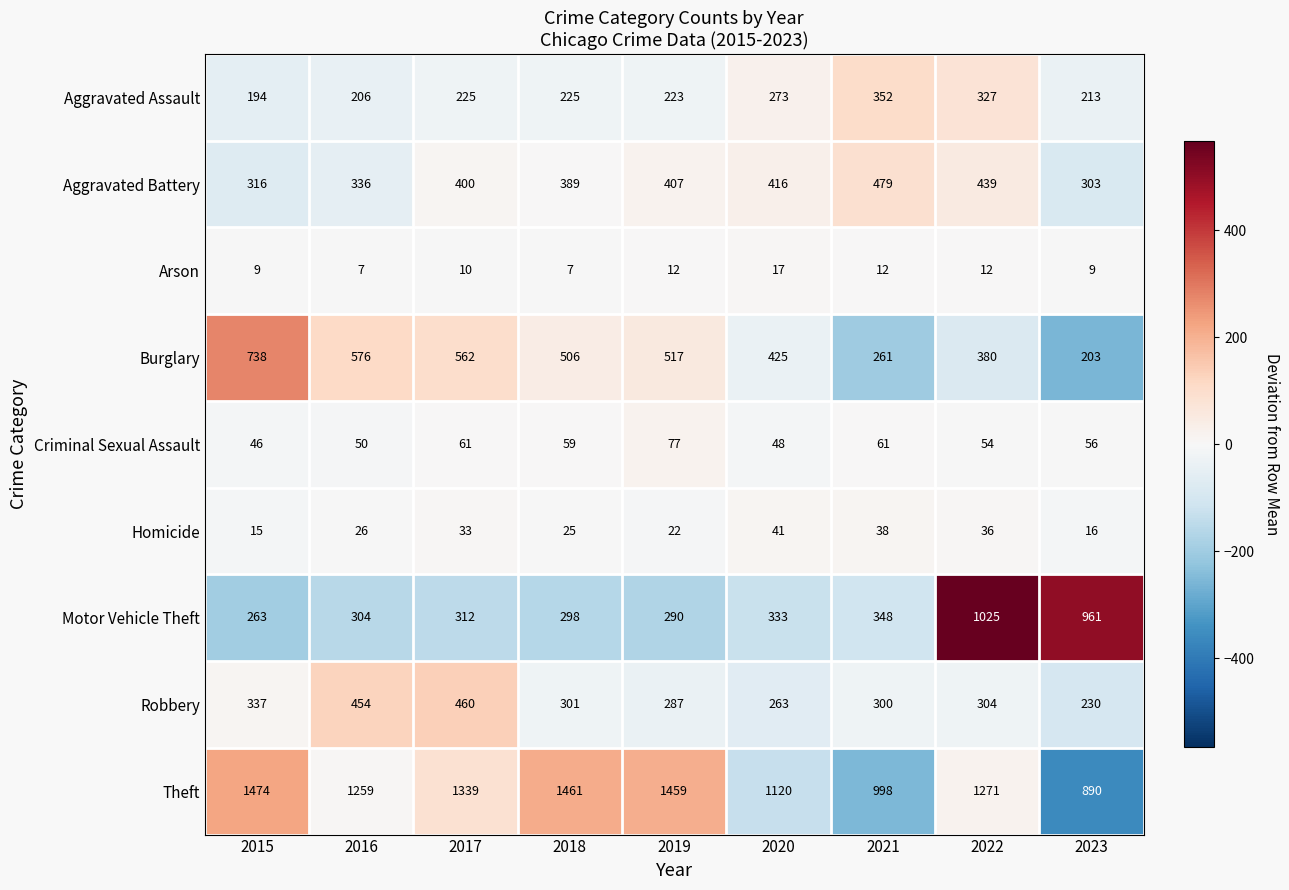

Where does the Criminal Sexual Assault series first go above 56?

2017